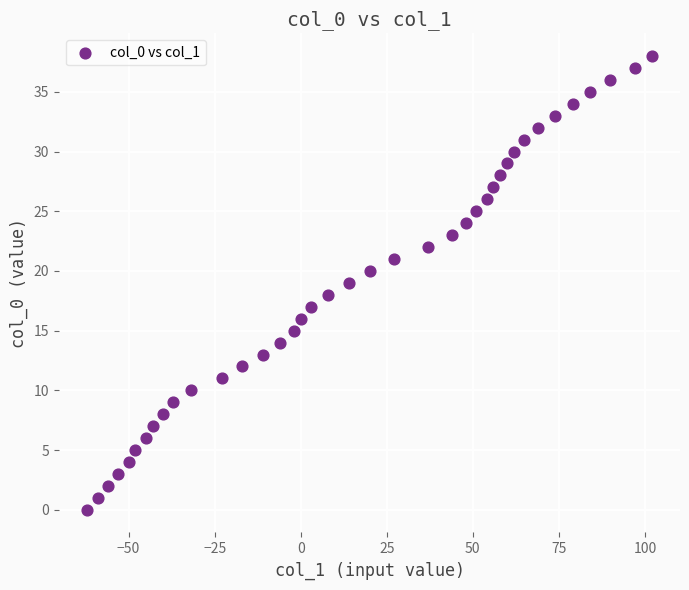

What is the range of X values (max minus min)?

164